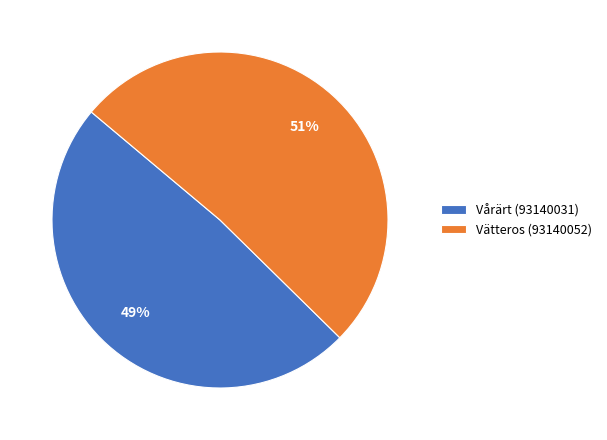

To the nearest percent, what portion does Vårärt (93140031) represent?

49%